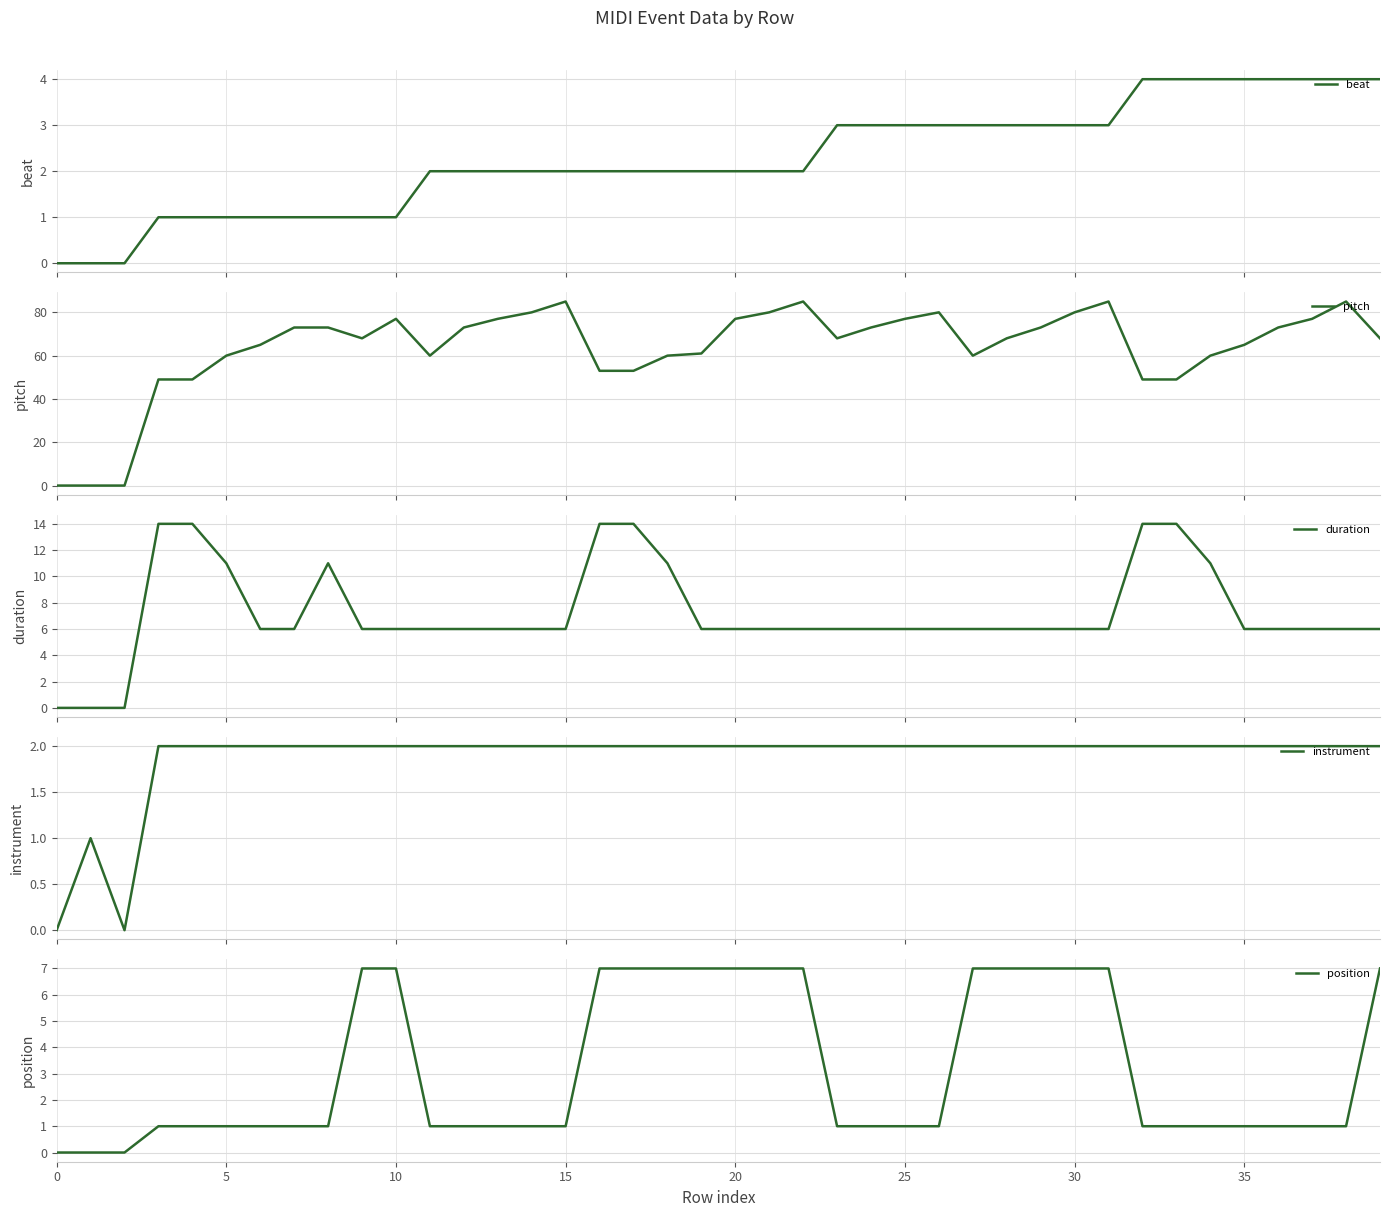

The value of pitch at 15 is 85. True or false?

True